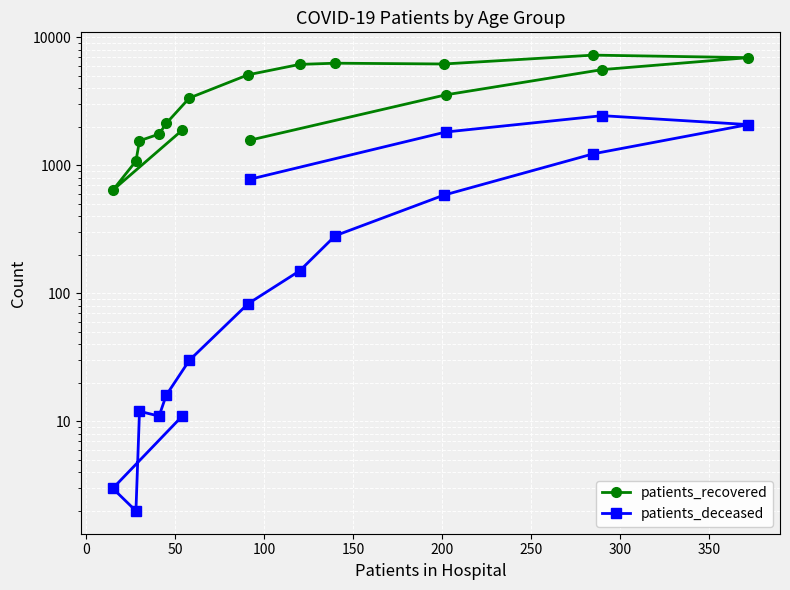

Which series has the largest total across all categories?

patients_recovered